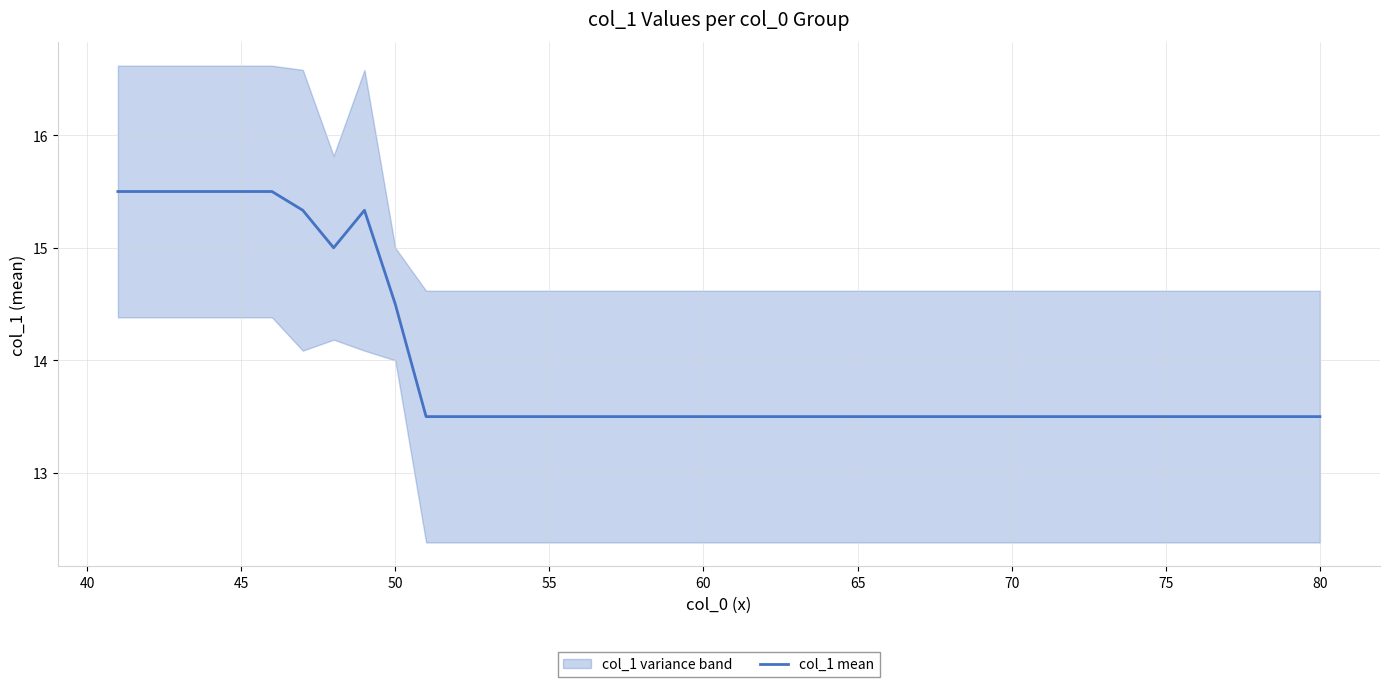

What is the minimum value for col_1 mean?

13.5